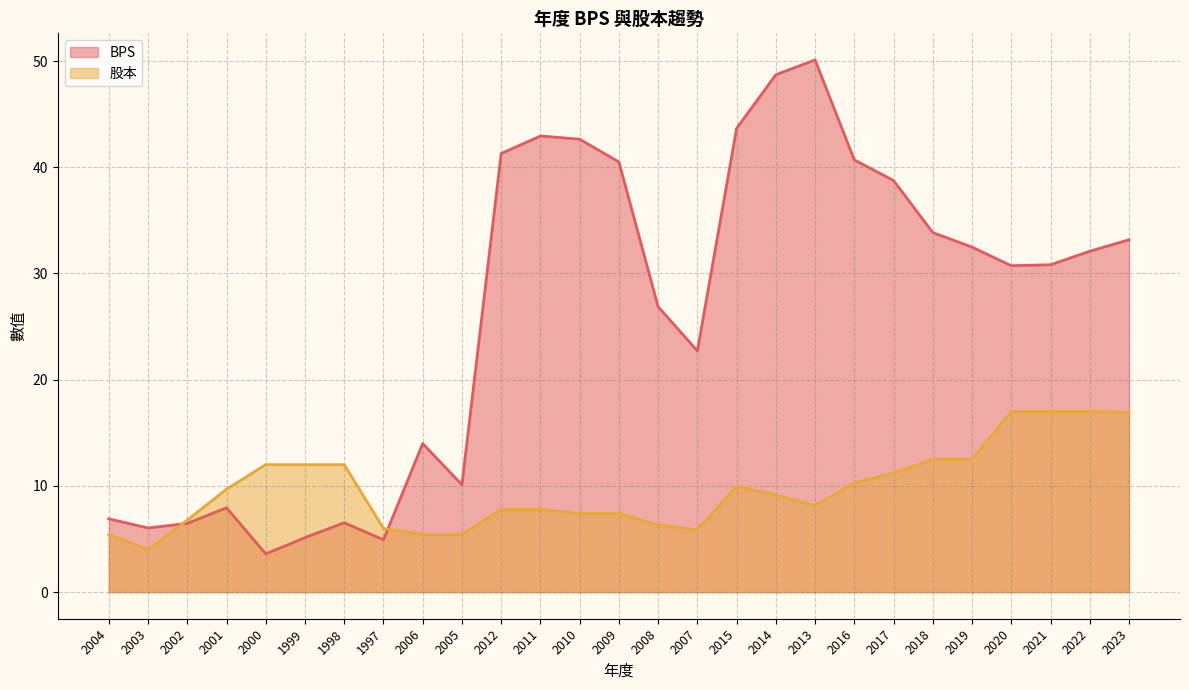

List the labels in order of 股本 value, smallest first.

2003, 2004, 2006, 2005, 2007, 1997, 2008, 2002, 2010, 2009, 2012, 2011, 2013, 2014, 2001, 2015, 2016, 2017, 2000, 1999, 1998, 2018, 2019, 2023, 2020, 2021, 2022